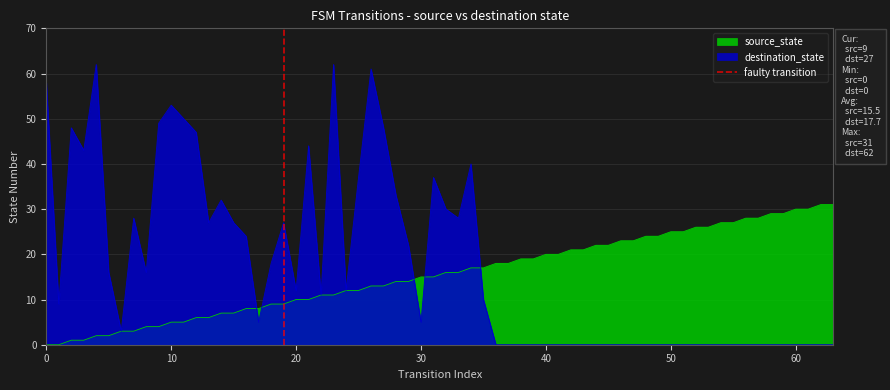

What is the maximum value for source_state?

31